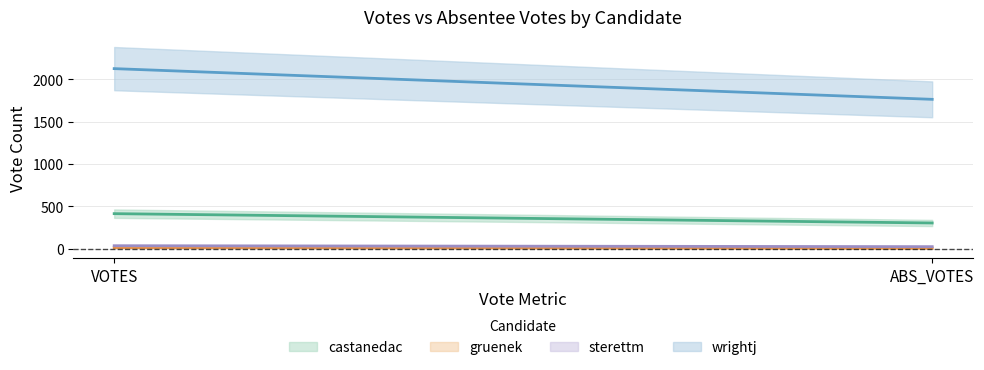

Read the castanedac value at ABS_VOTES, to the nearest 5.

305